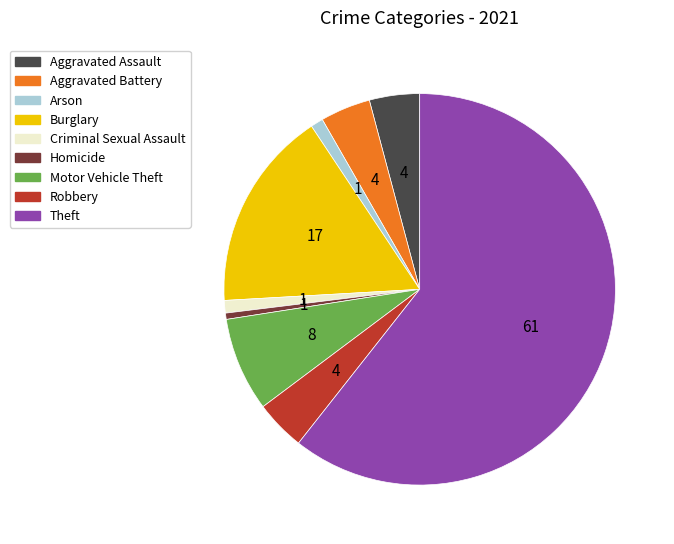

Combined, do Aggravated Battery and Burglary account for over 50%?

No